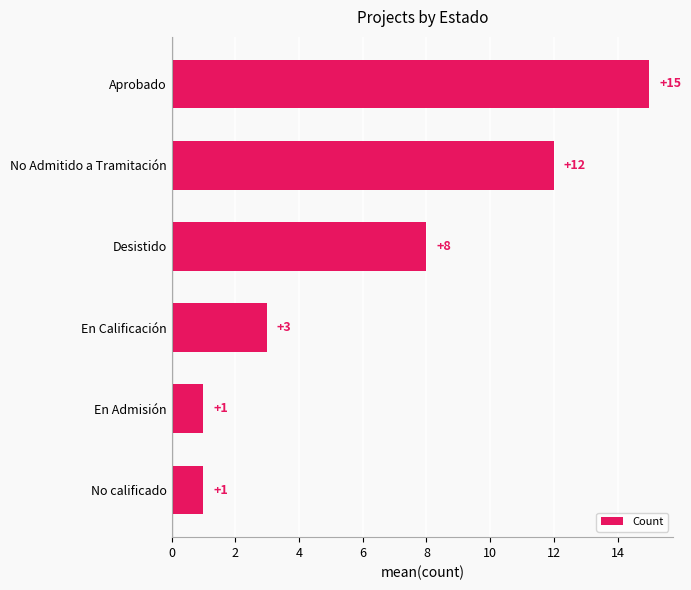

What position from the top is No Admitido a Tramitación?

2